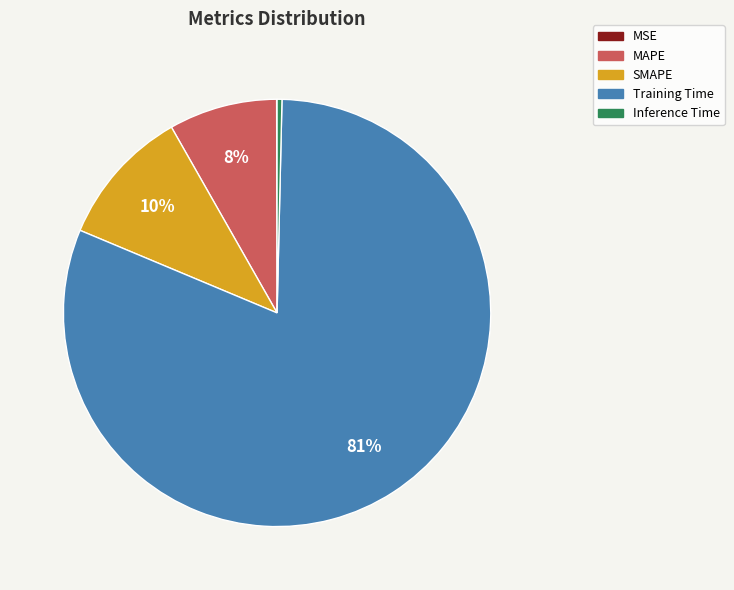

Is the sum of SMAPE and MAPE greater than half?

No